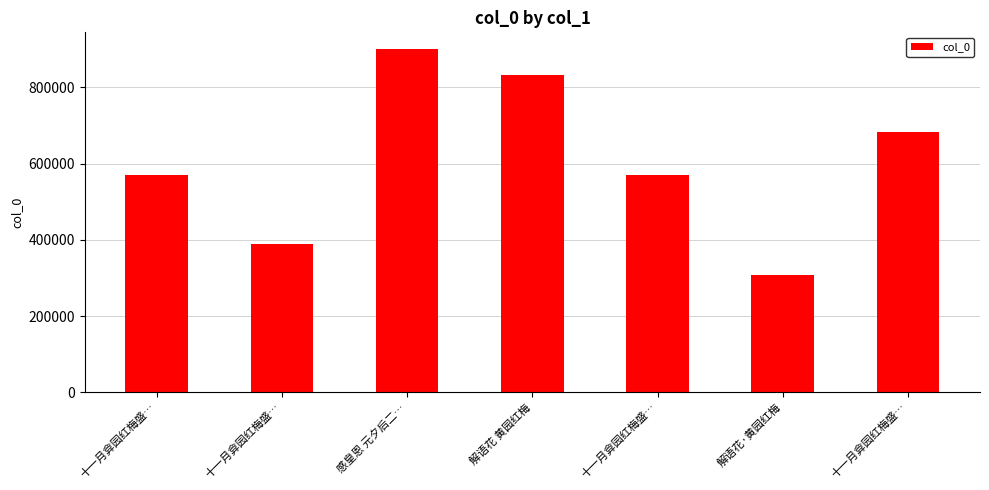

Does the chart contain any negative values?

No